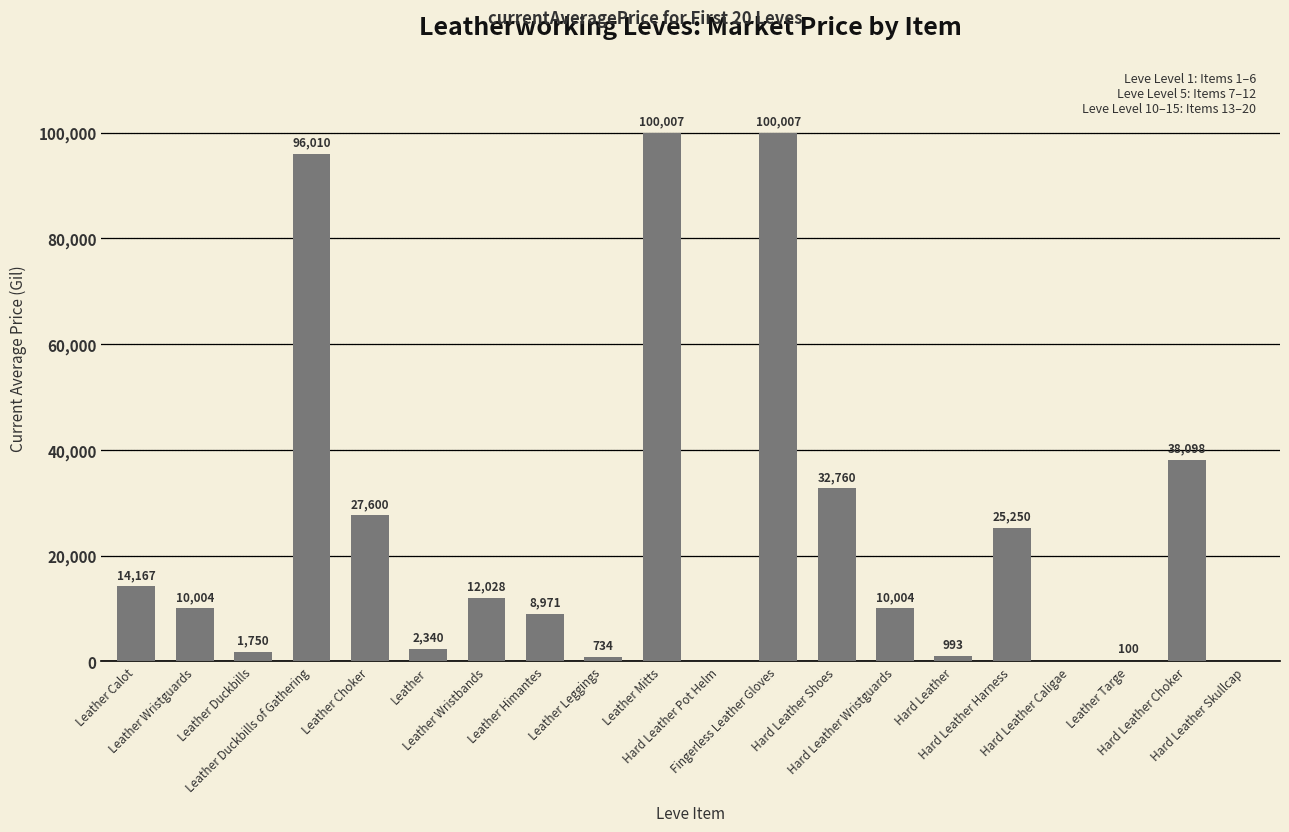

Where is the data nearest to the value 50003?

Hard Leather Choker